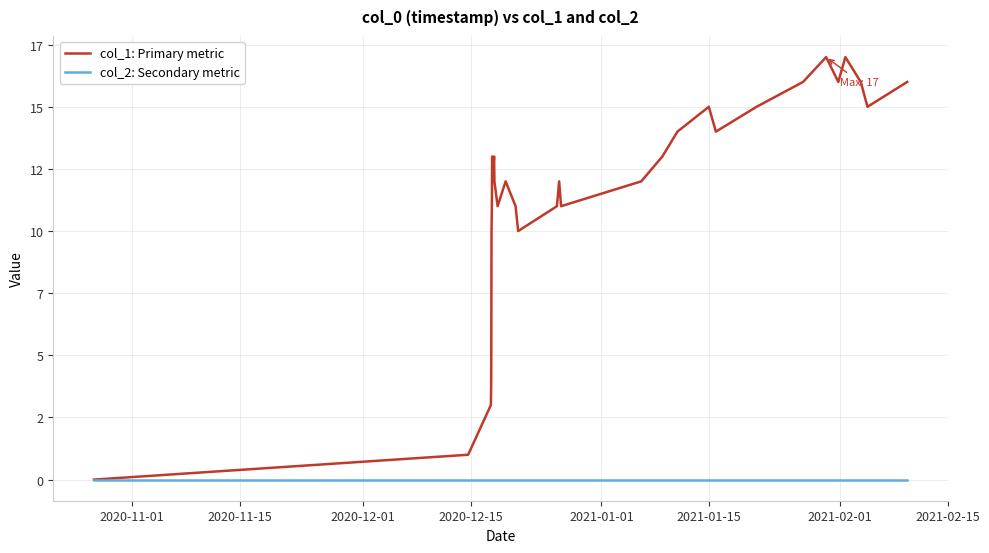

What is the highest value of the col_1: Primary metric series?

17